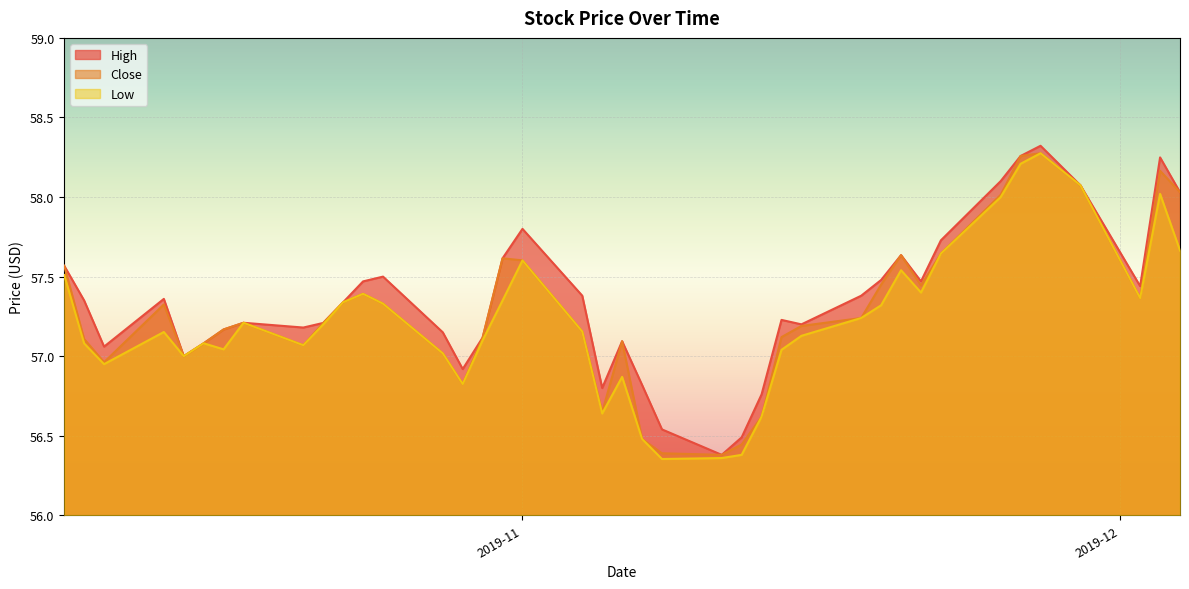

List the series in order of their overall mean, lowest first.

Low, Close, High